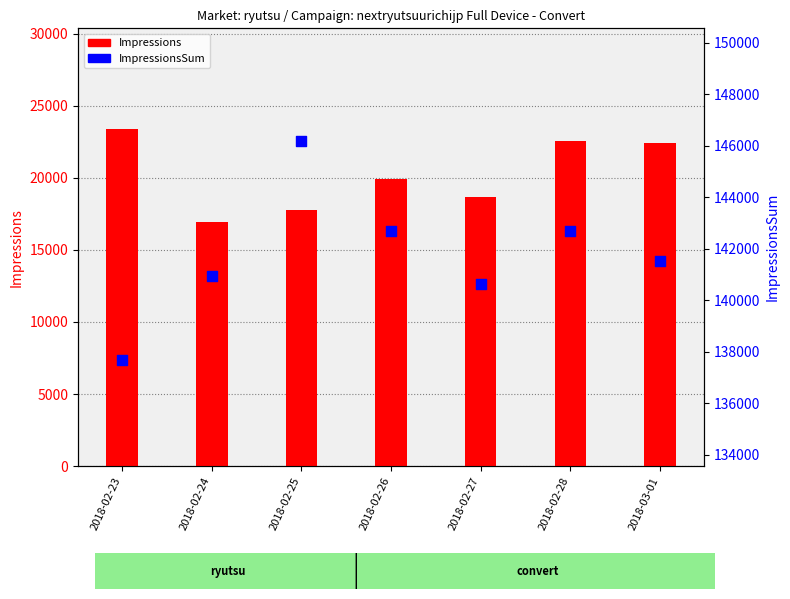

At which category is the sum across all series the highest?

2018-02-28